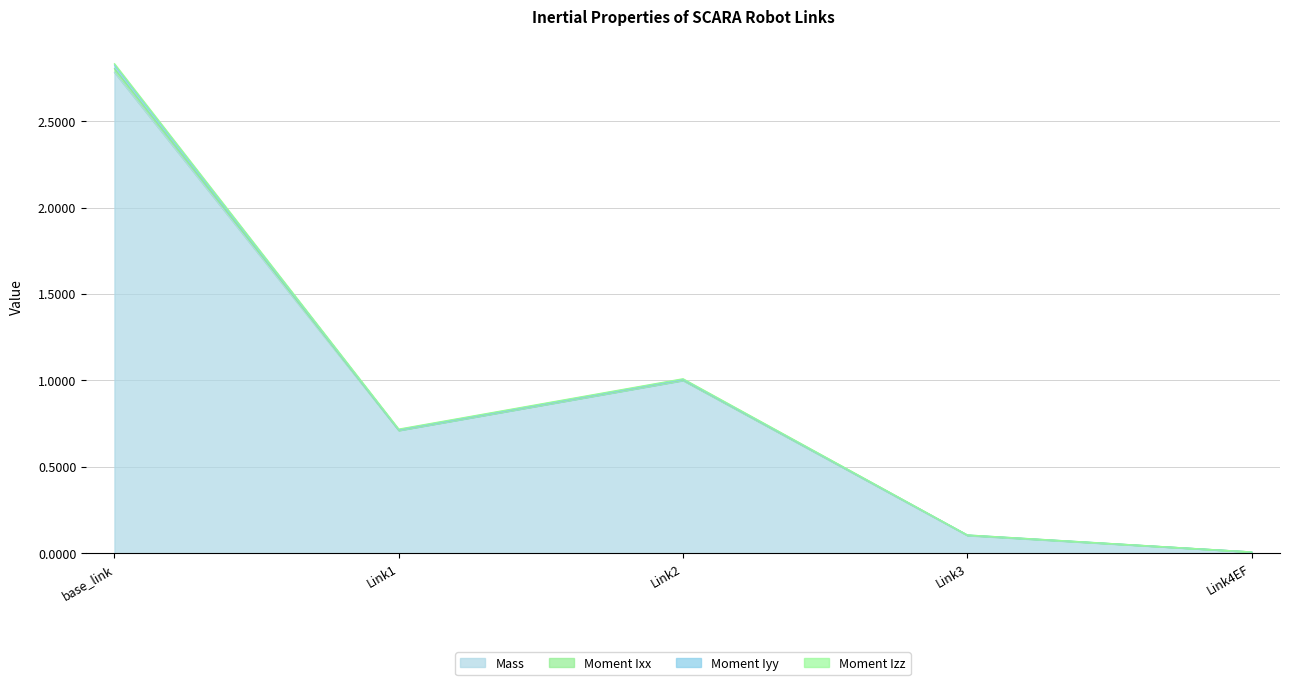

Rank the categories by Mass value from lowest to highest.

Link4EF, Link3, Link1, Link2, base_link